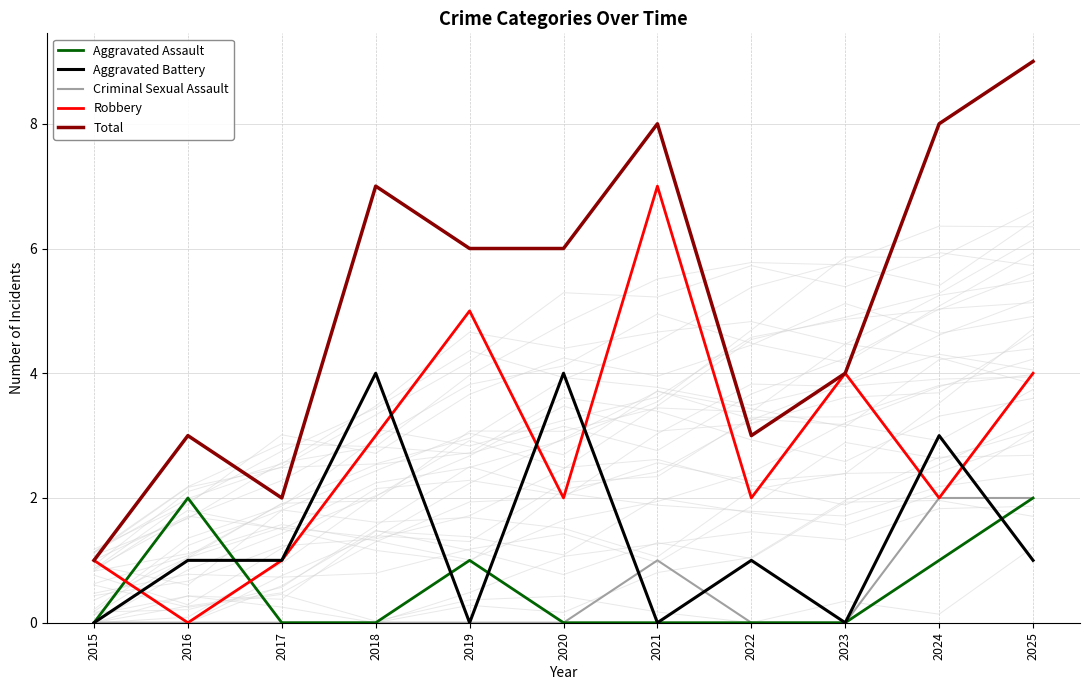

At how many categories does at least one series exceed 7?

3